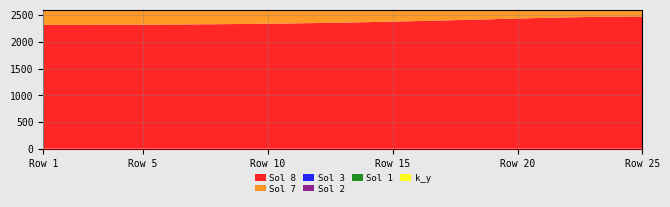

Reading left to right, transcribe all the data shown in this chart.

Sol 1: 1=0.0	2=17.6	3=35.3	4=53.0	5=70.9	6=88.9	7=107.0	8=125.2	9=143.5	10=161.6	11=179.6	12=197.4	13=214.8	14=231.8	15=248.2	16=263.9	17=278.7	18=292.6	19=305.2	20=316.5	21=326.1	22=333.9	23=339.6	24=343.1	25=344.3
Sol 2: 1=0.0	2=40.2	3=80.2	4=119.8	5=158.6	6=196.5	7=233.2	8=268.7	9=302.6	10=334.9	11=365.4	12=394.0	13=420.6	14=445.2	15=467.7	16=488.1	17=506.3	18=522.3	19=536.2	20=547.9	21=557.4	22=564.9	23=570.1	24=573.3	25=574.4
Sol 3: 1=519.4	2=520.4	3=523.6	4=528.6	5=535.1	6=543.0	7=551.6	8=560.7	9=569.8	10=578.5	11=586.7	12=594.0	13=600.3	14=605.5	15=609.5	16=612.3	17=614.1	18=614.9	19=614.9	20=614.3	21=613.4	22=612.4	23=611.5	24=610.8	25=610.6
Sol 7: 1=2049.7	2=2050.4	3=2052.5	4=2055.9	5=2060.6	6=2066.4	7=2073.3	8=2081.1	9=2089.7	10=2098.9	11=2108.6	12=2118.6	13=2128.7	14=2138.8	15=2148.7	16=2158.2	17=2167.3	18=2175.6	19=2183.2	20=2189.8	21=2195.4	22=2199.9	23=2203.1	24=2205.1	25=2205.7
Sol 8: 1=2317.1	2=2317.4	3=2318.0	4=2319.1	5=2320.7	6=2322.8	7=2325.6	8=2329.0	9=2333.2	10=2338.2	11=2344.1	12=2350.9	13=2358.8	14=2367.5	15=2377.2	16=2387.8	17=2399.0	18=2410.7	19=2422.7	20=2434.7	21=2446.2	22=2456.6	23=2465.1	24=2470.9	25=2472.9
k_y: 1=0.0	2=0.0	3=0.0	4=0.0	5=0.0	6=0.0	7=0.0	8=0.0	9=0.0	10=0.0	11=0.0	12=0.0	13=0.0	14=0.0	15=0.0	16=0.0	17=0.0	18=0.0	19=0.0	20=0.0	21=0.0	22=0.0	23=0.0	24=0.0	25=0.0